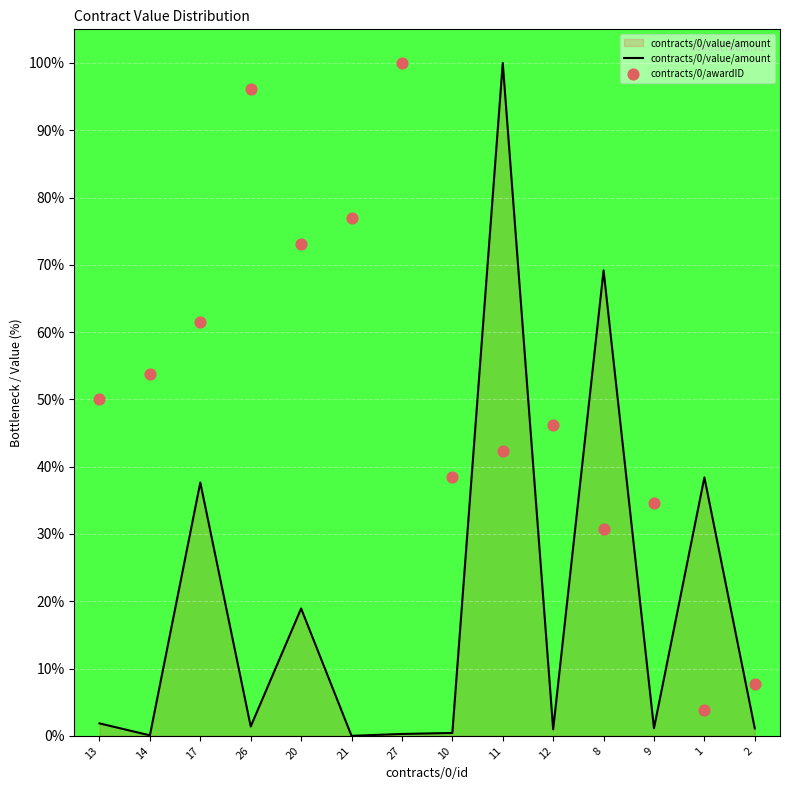

Which series has the largest total across all categories?

contracts/0/awardID